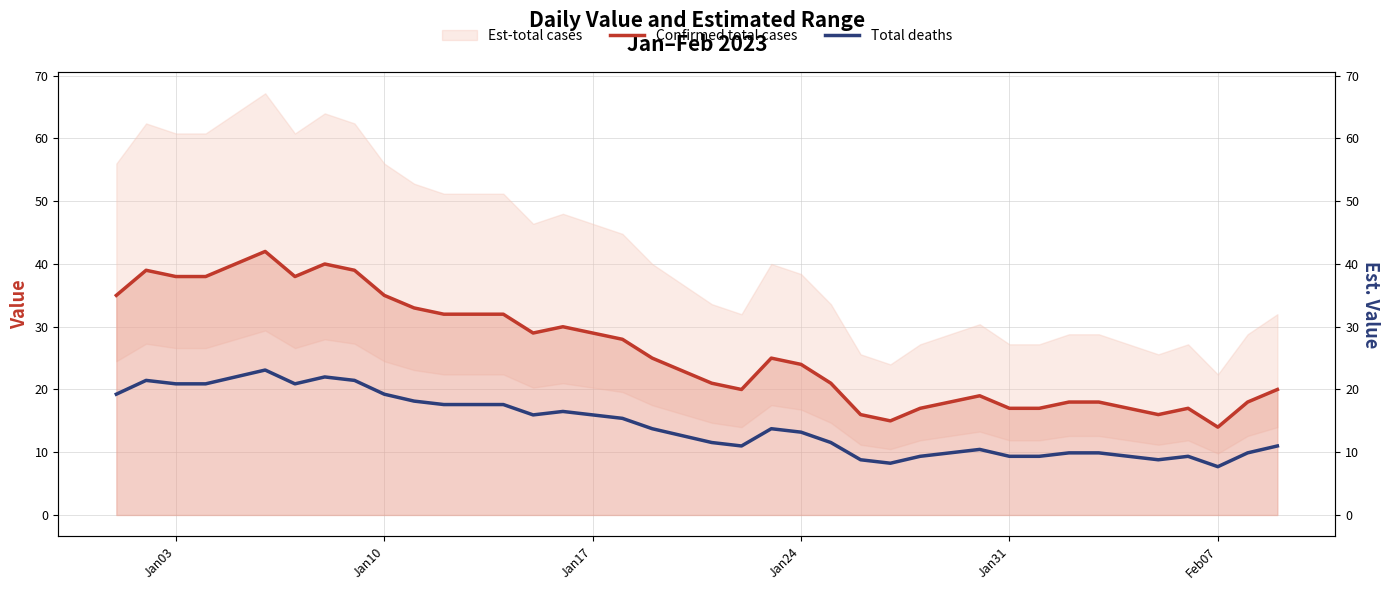

What is the lowest value of the Confirmed total cases series?

14.0